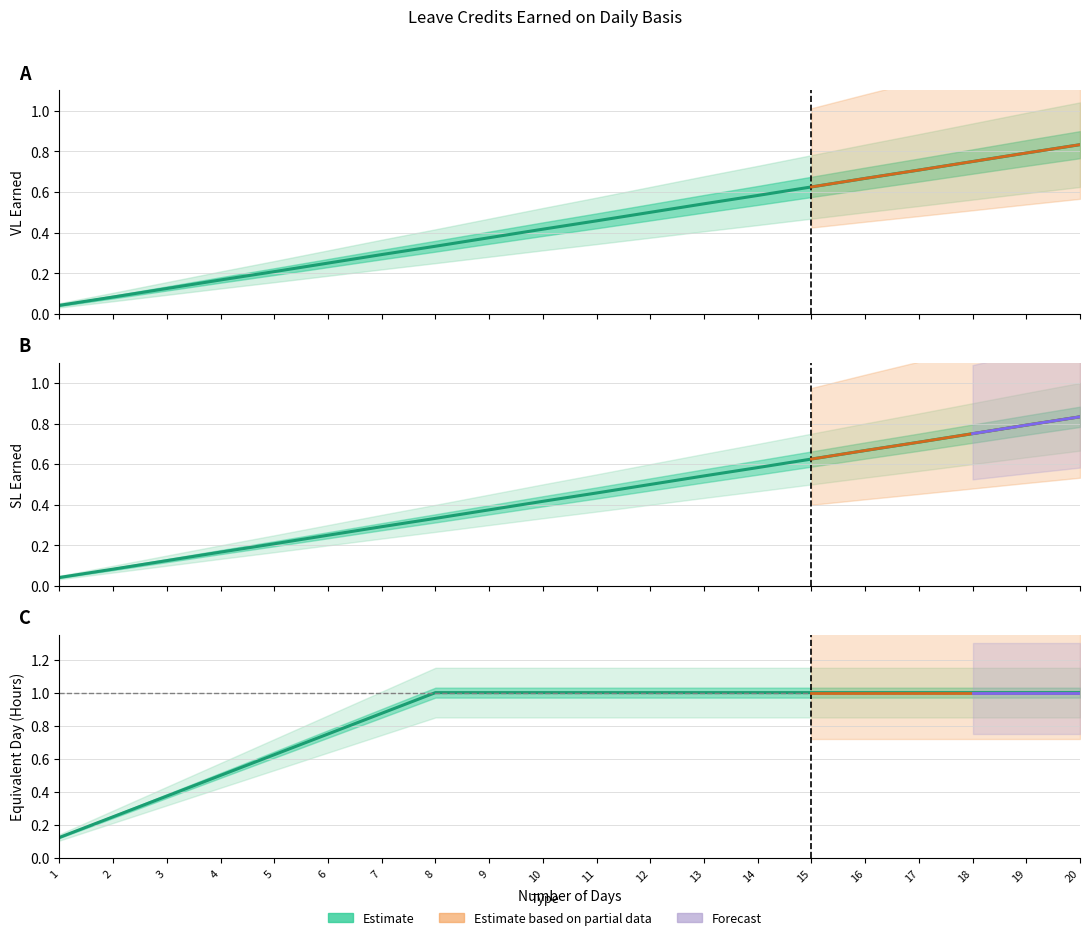

Which category has the lowest value across all series?

1